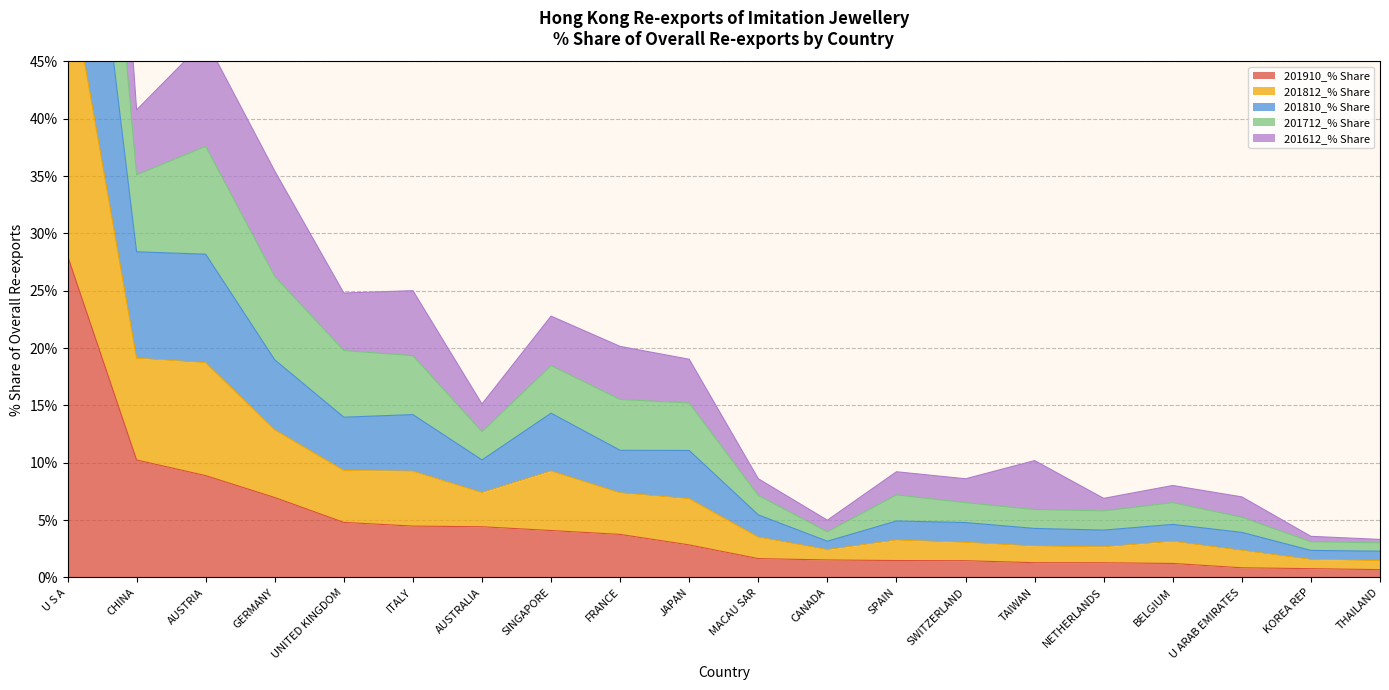

At which label is 201910_% Share closest to 14?

CHINA